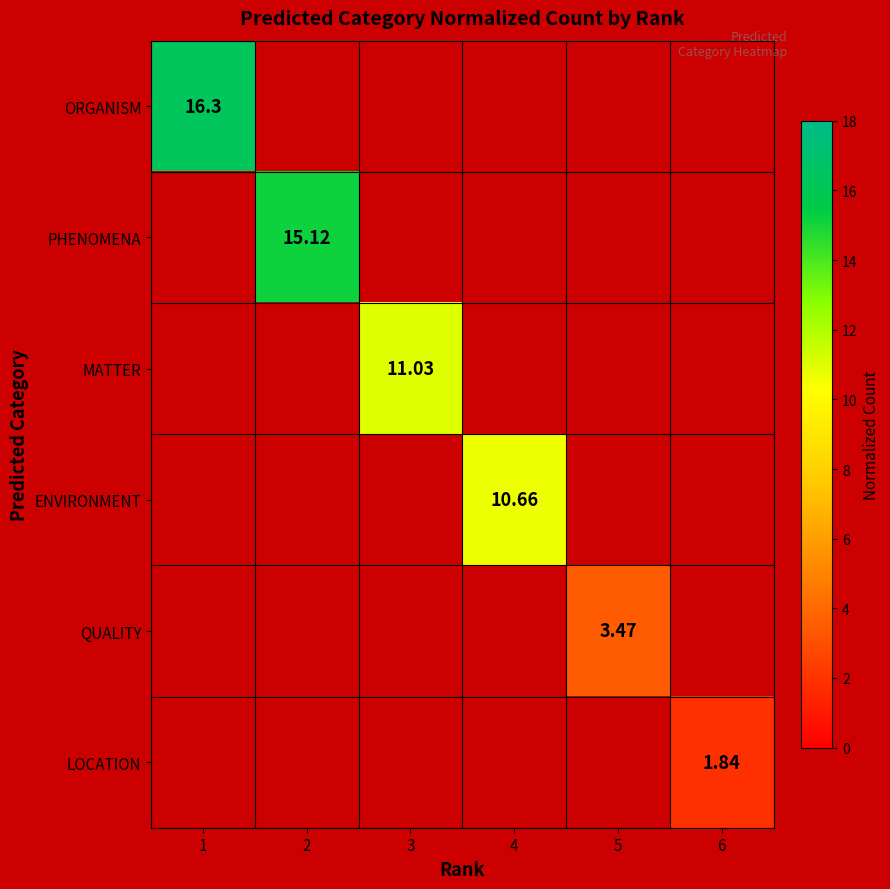

At how many categories does at least one series exceed 12?

2